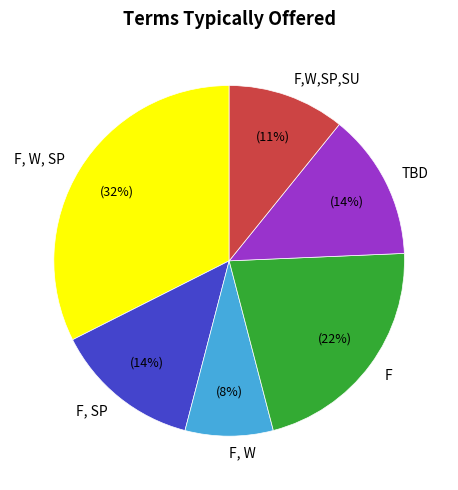

Is it true that F,W,SP,SU is 11% of the pie?

True